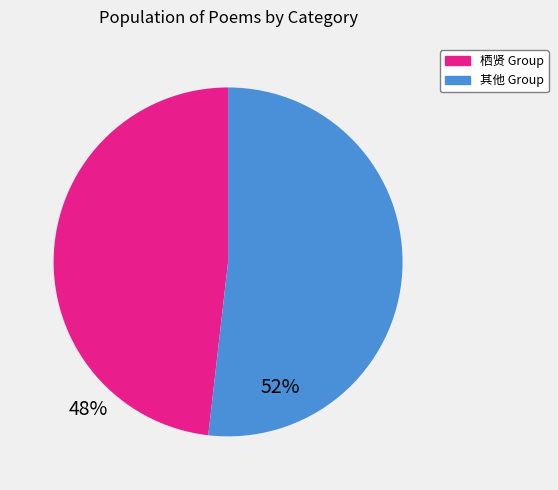

Is there any slice that represents more than half of the pie?

Yes